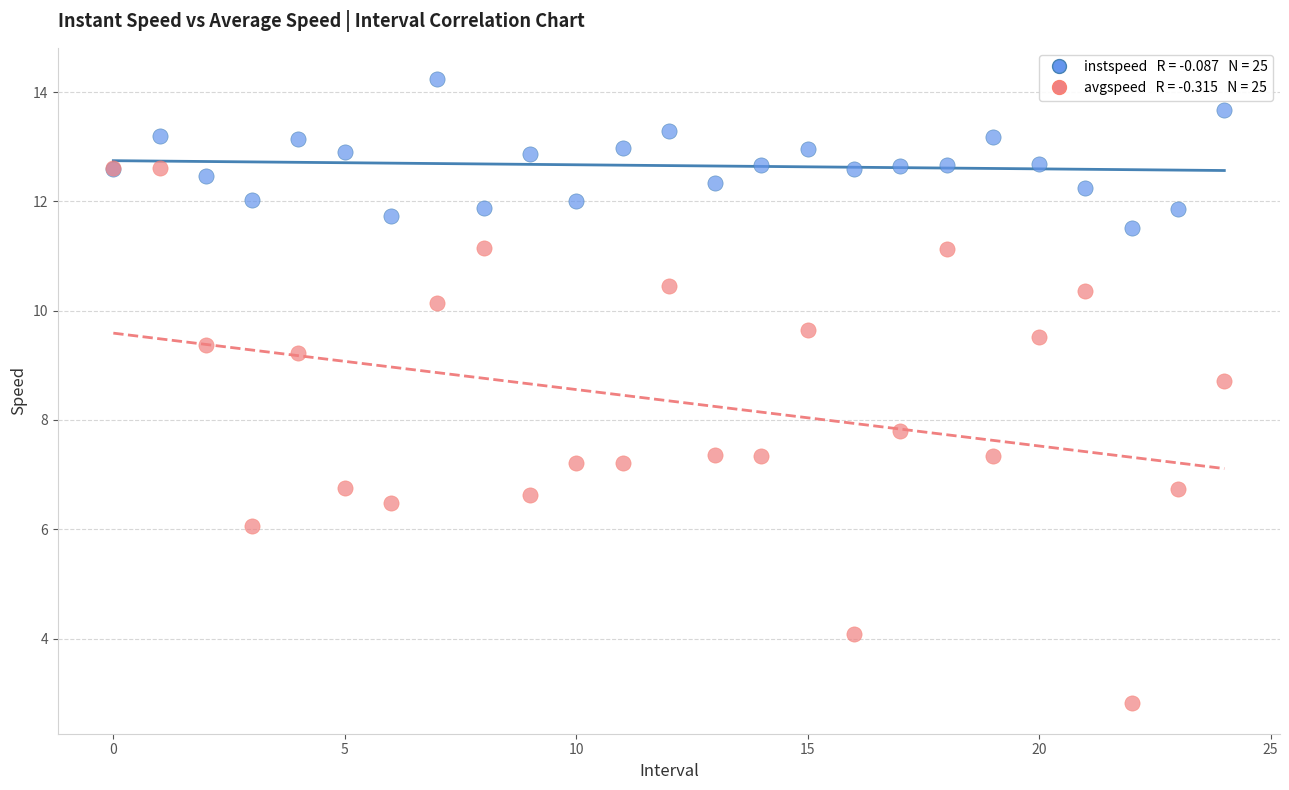

Across all series, what Y value is closest to 8?

7.8